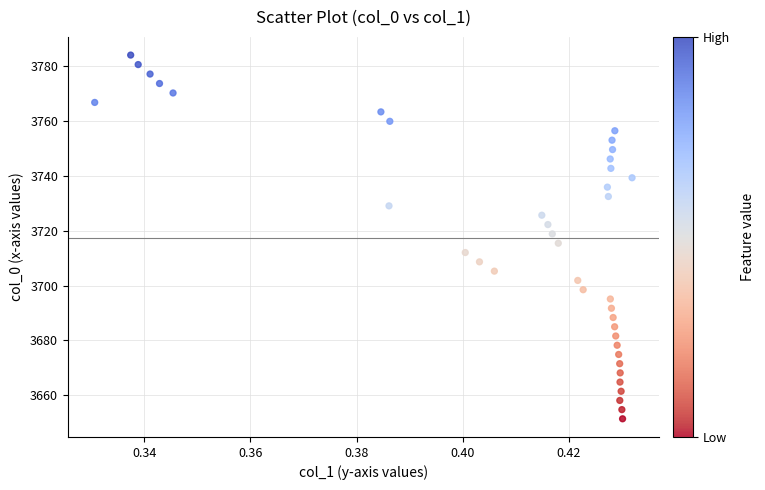

What is the range of Y values (max minus min)?

132.7